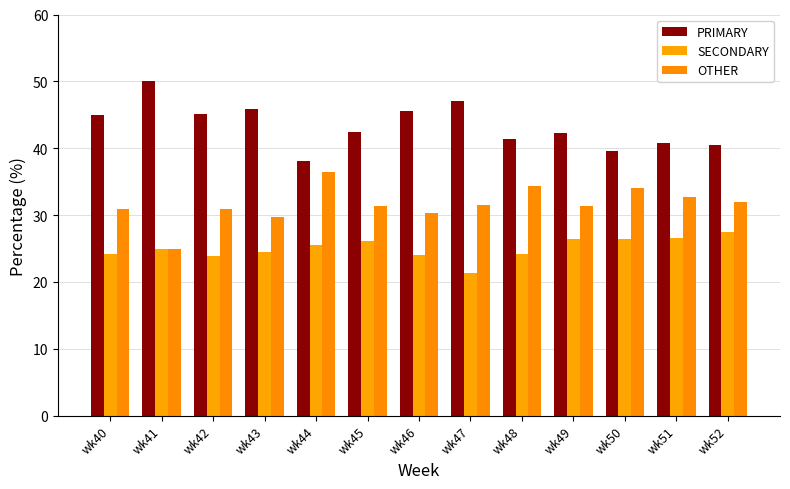

What is the sum of all PRIMARY values?

563.6